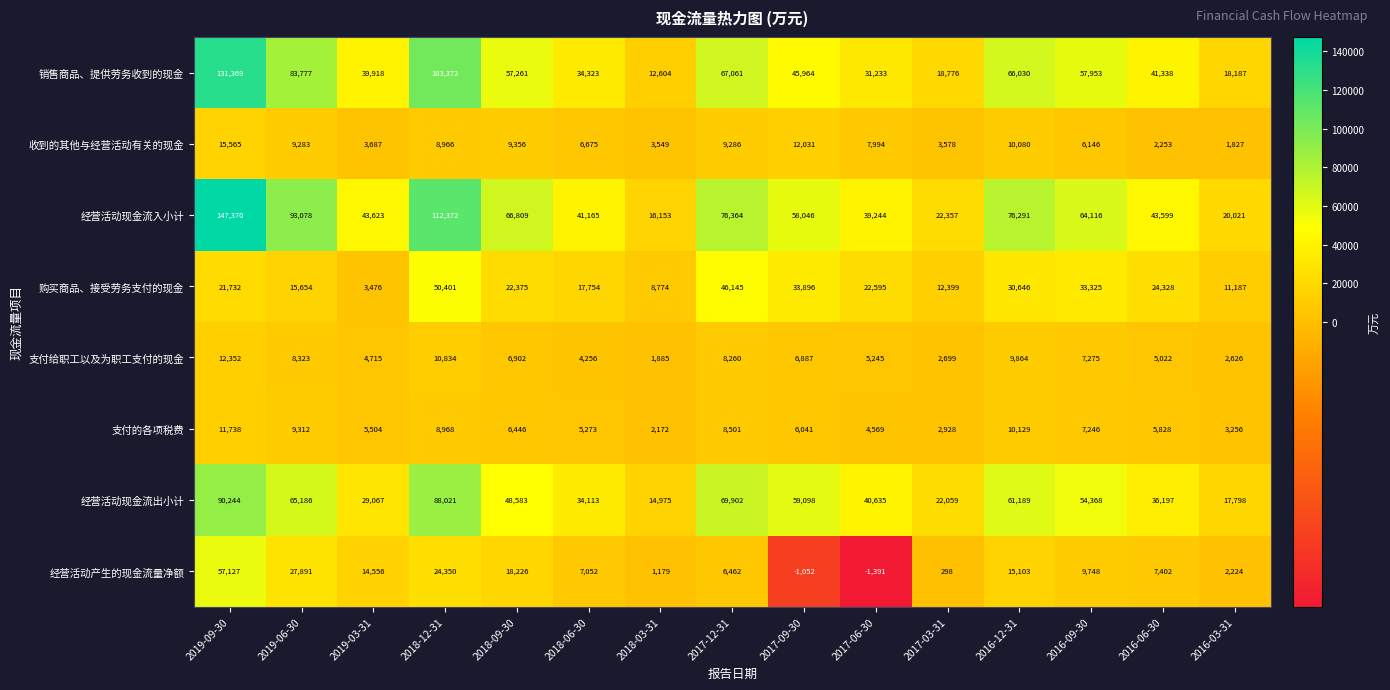

Count the number of data series in this chart.

8